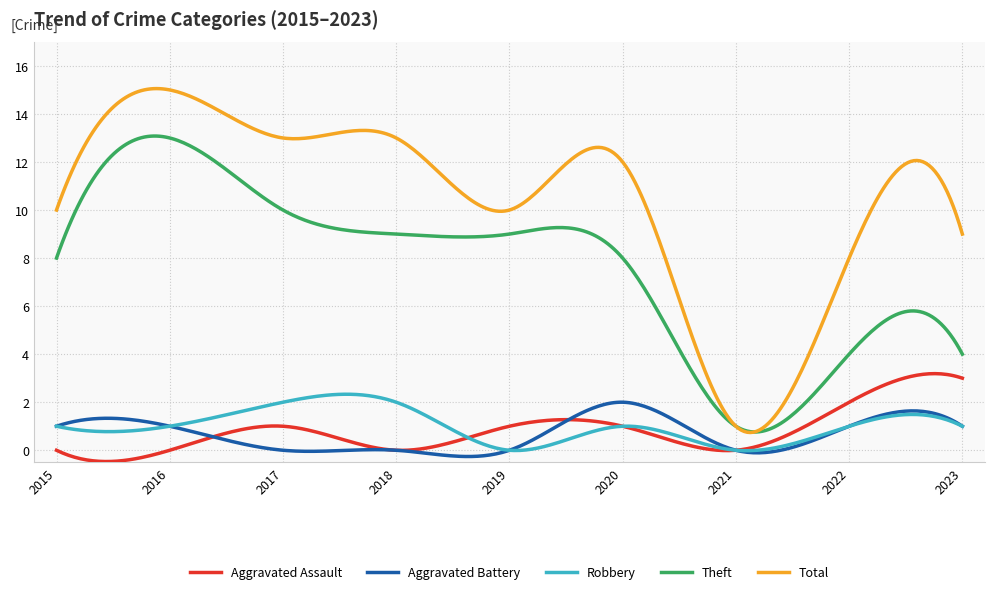

What is the lowest value of the Aggravated Assault series?

-0.5